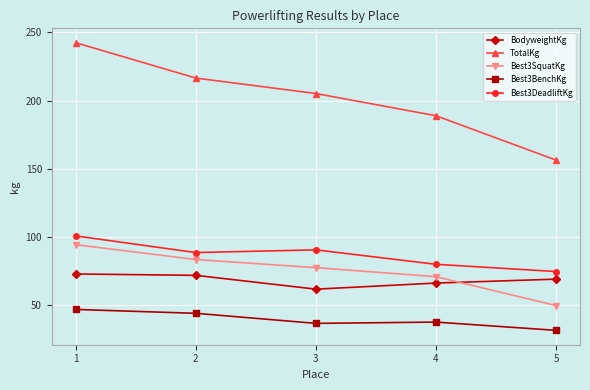

Read the Best3SquatKg value at 4.

71.1